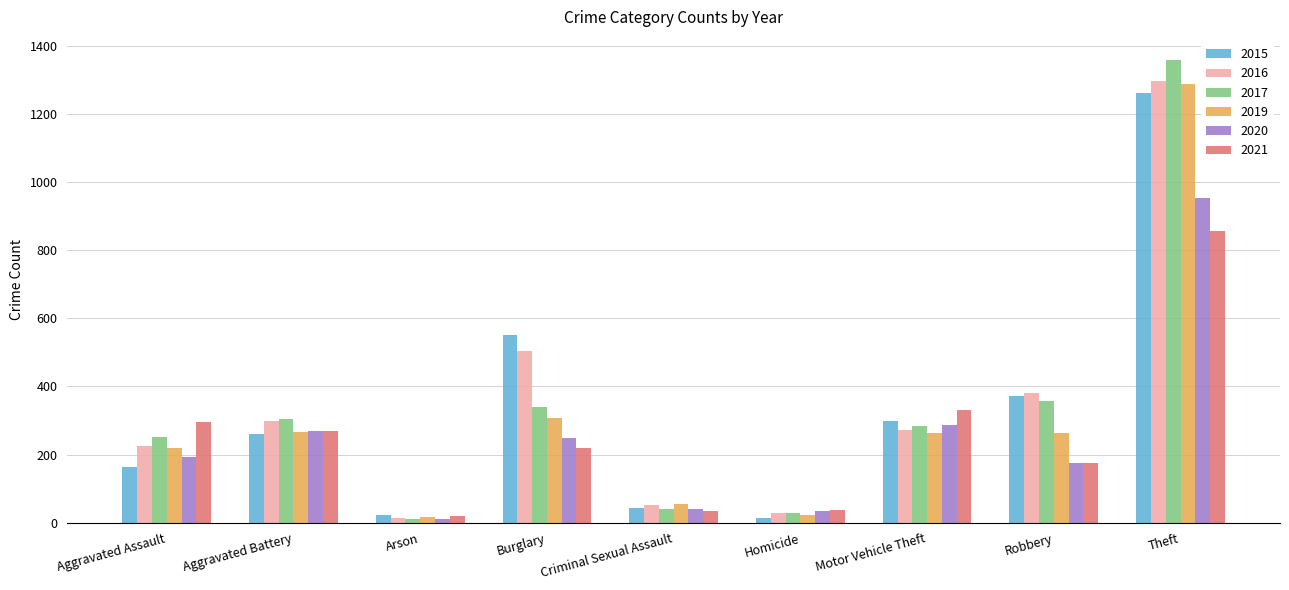

True or false: 2021 has a value of 856 at Theft.

True